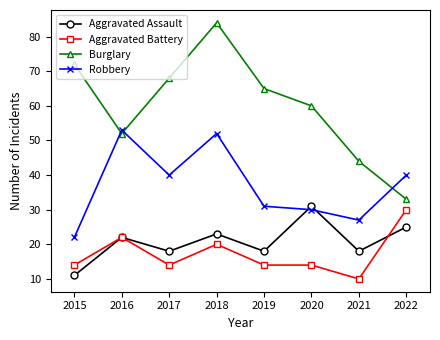

Does the chart have visible grid lines?

No